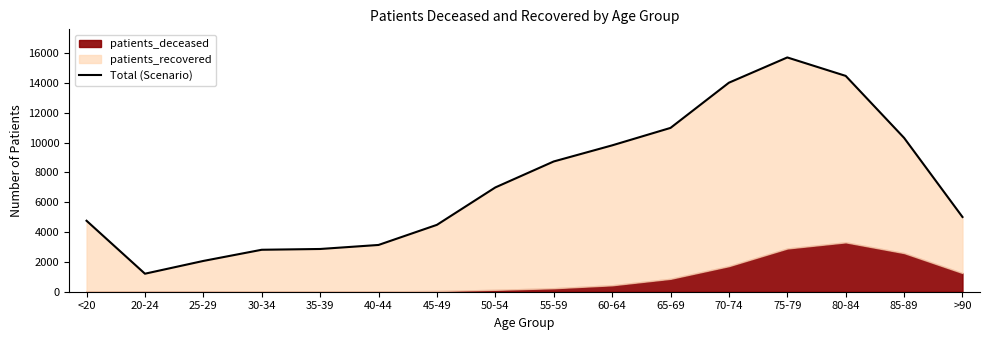

What is the difference between the maximum and minimum values?

14493